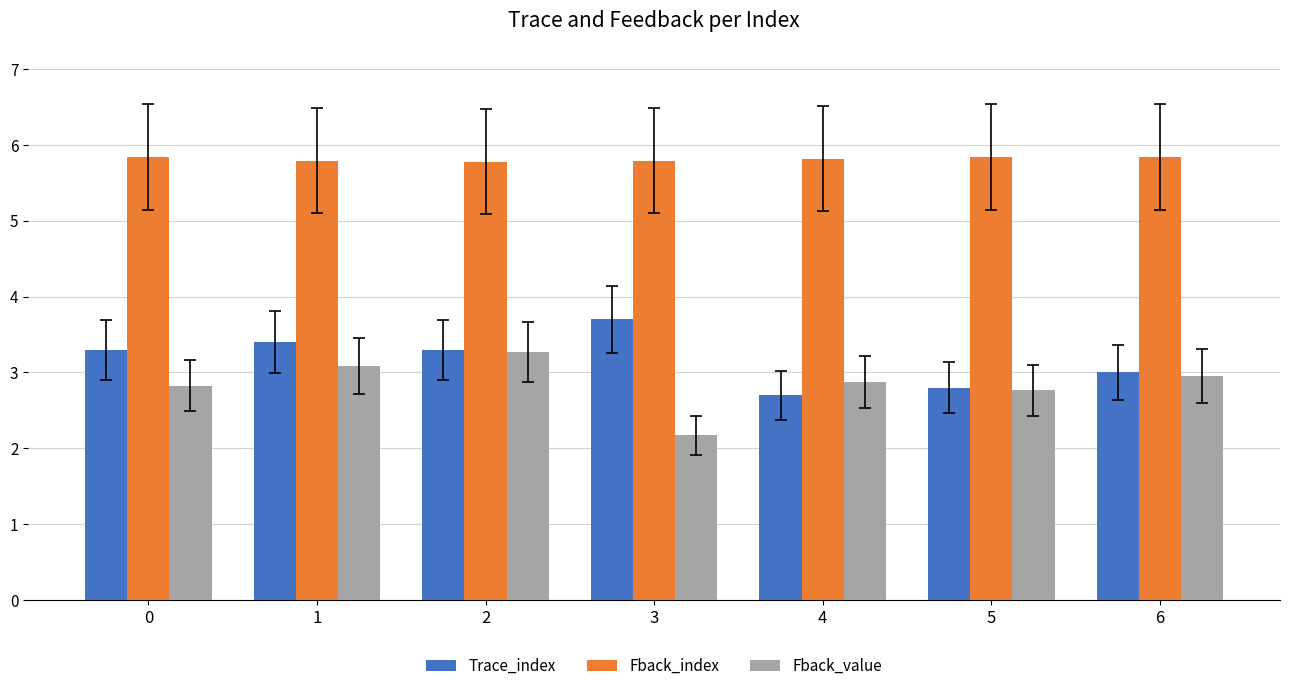

Are the bars horizontal?

No